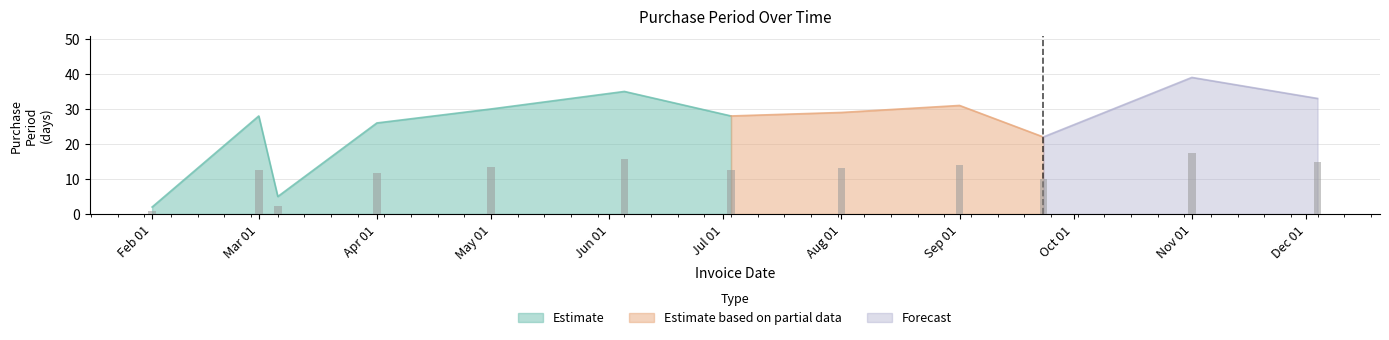

What position from the left is 2017-09-23?

10